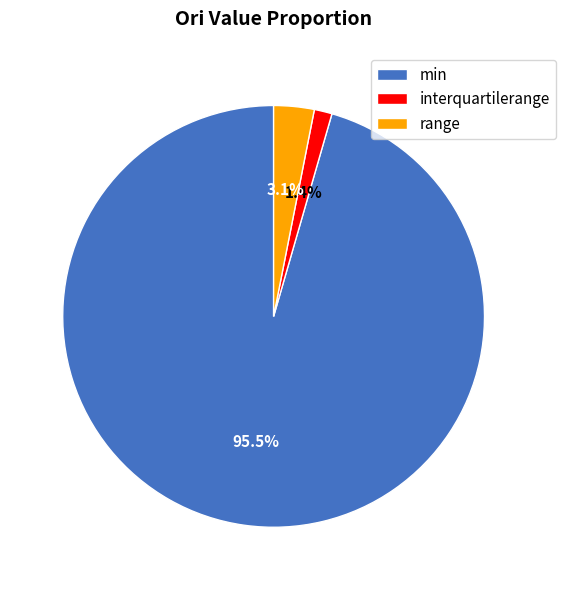

Which category has the biggest portion of the pie?

min